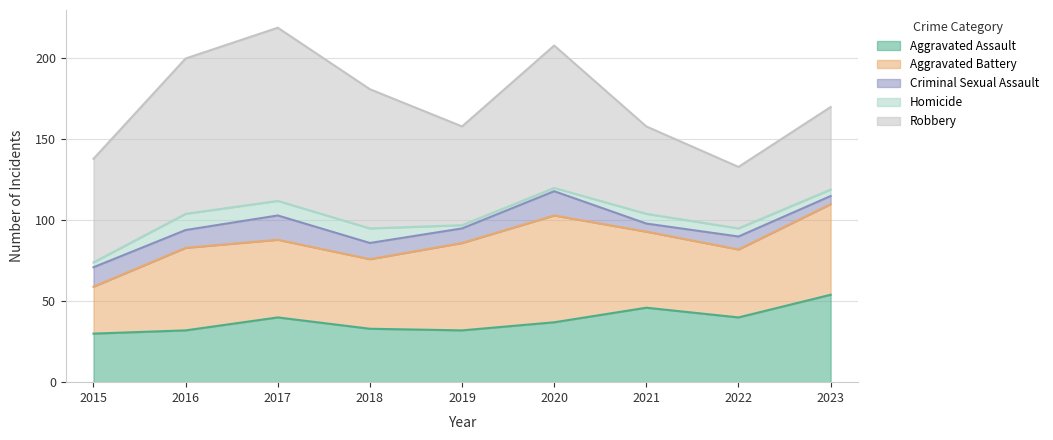

What is the spread (max minus min) of values at 2017?

98